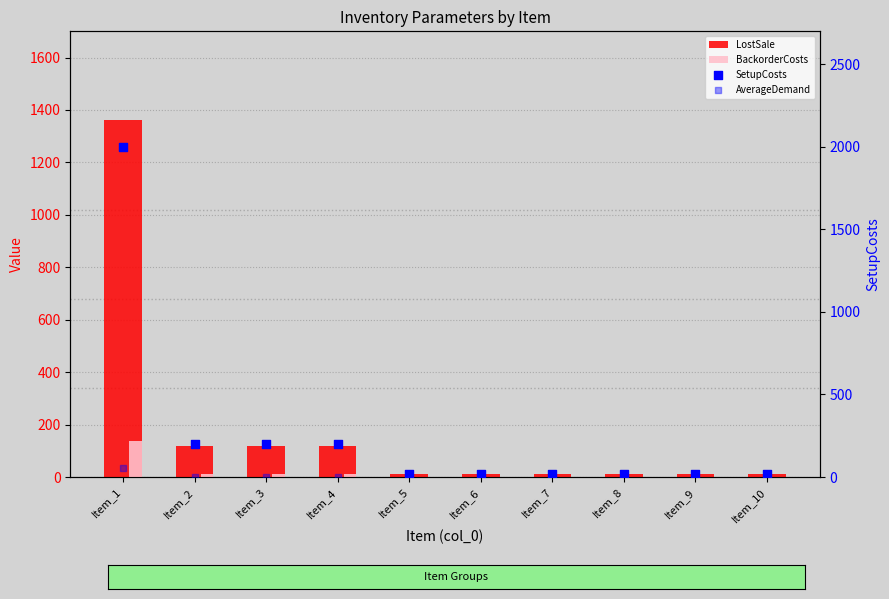

What is the total value across all series at Item_9?

31.0